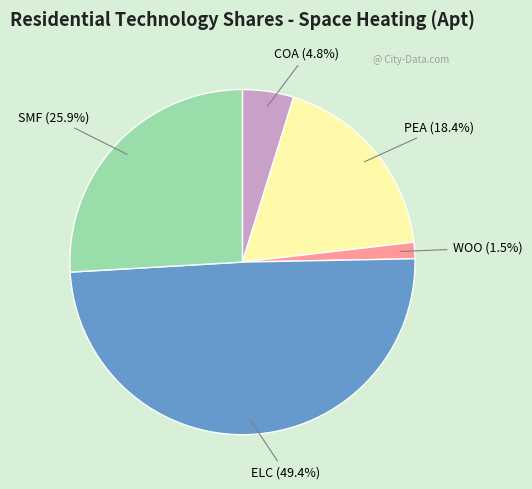

Count the number of slices in the pie.

5